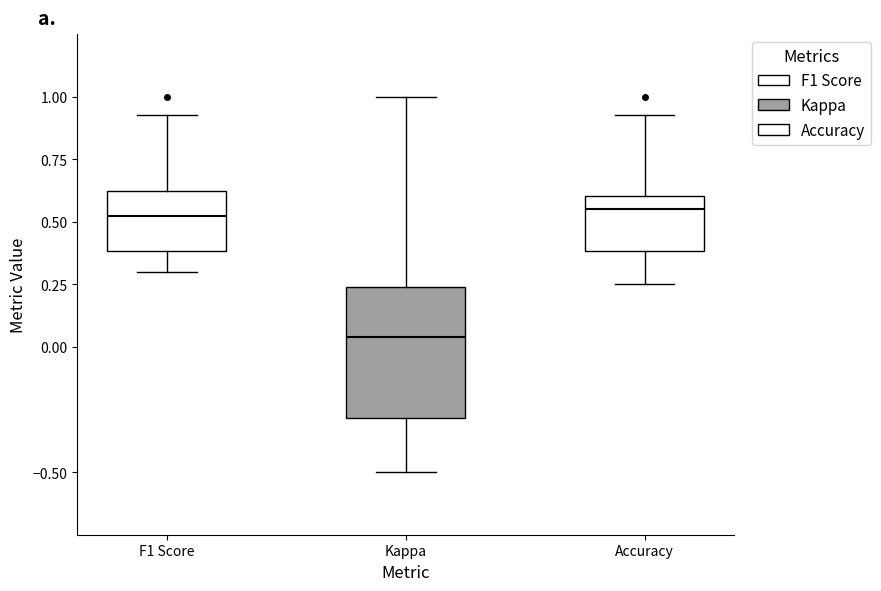

Reading left to right, read every box against the y-axis: the position of its median line, the range the box covers, and the ends of its whiskers. The values are not printed on the chart, so give them approximately, as read against the axis.

F1 Score: median 0.50, box 0.40 to 0.60, whiskers 0.30 to 0.95
Kappa: median 0.05, box -0.30 to 0.25, whiskers -0.50 to 1.00
Accuracy: median 0.55, box 0.40 to 0.60, whiskers 0.25 to 0.95